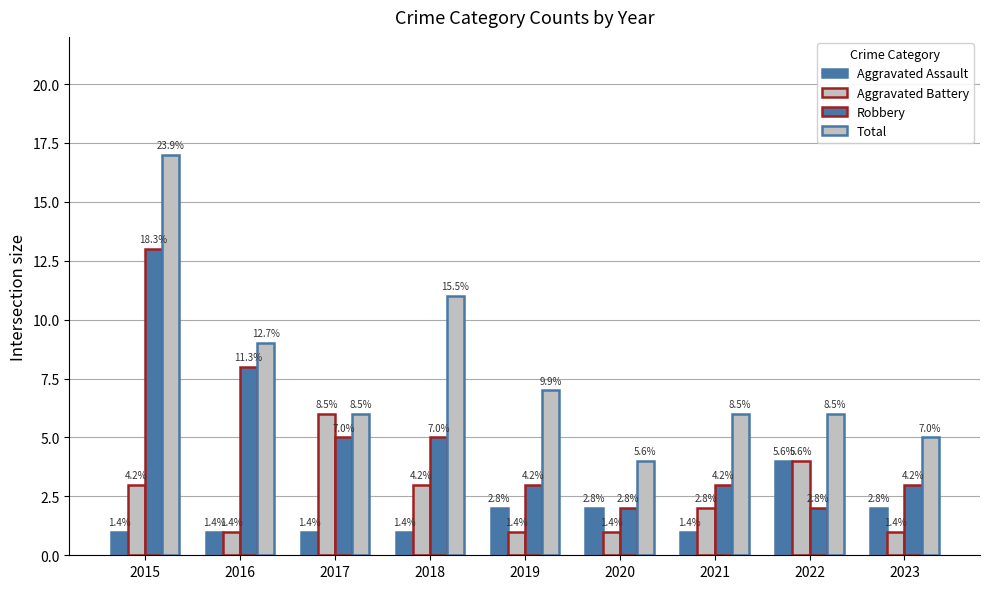

How many bars are there in total?

36